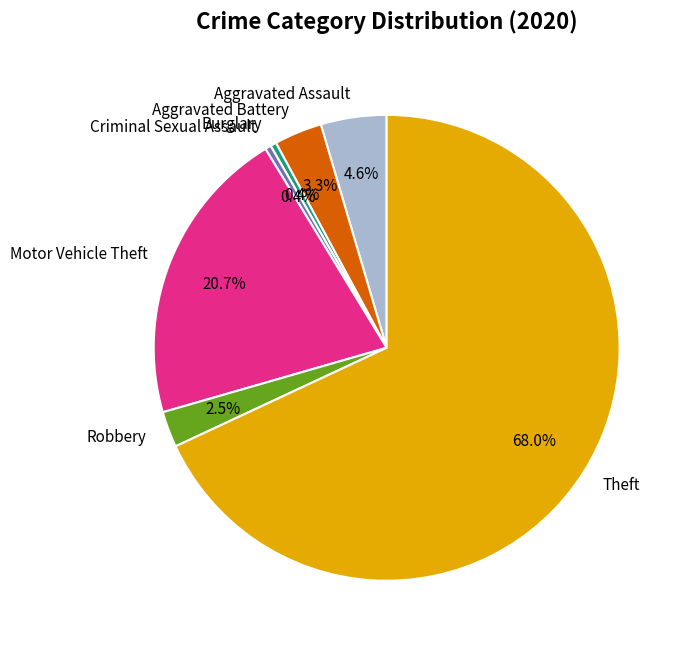

True or false: Burglary accounts for 0% of the total.

True